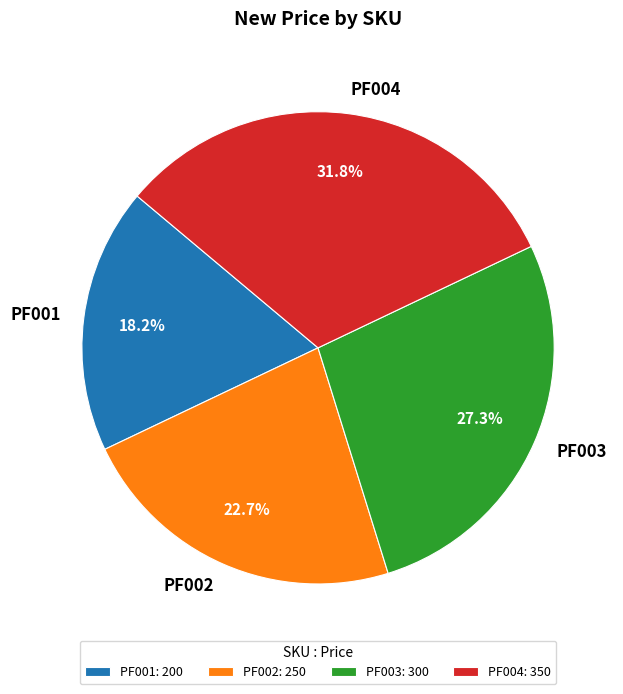

Is it true that PF002 is 33% of the pie?

False